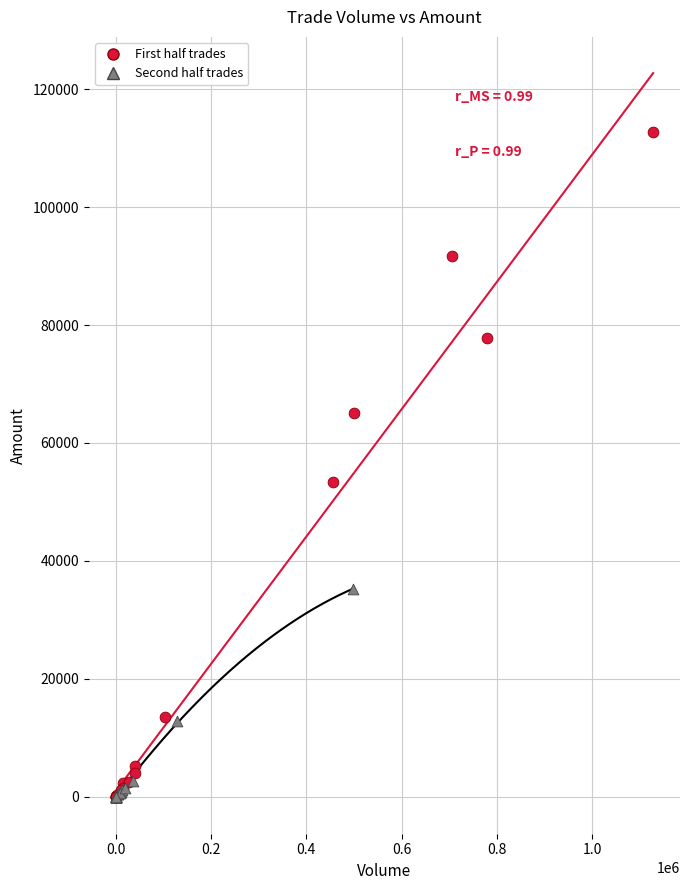

Which series has the widest spread of Y values?

First half trades